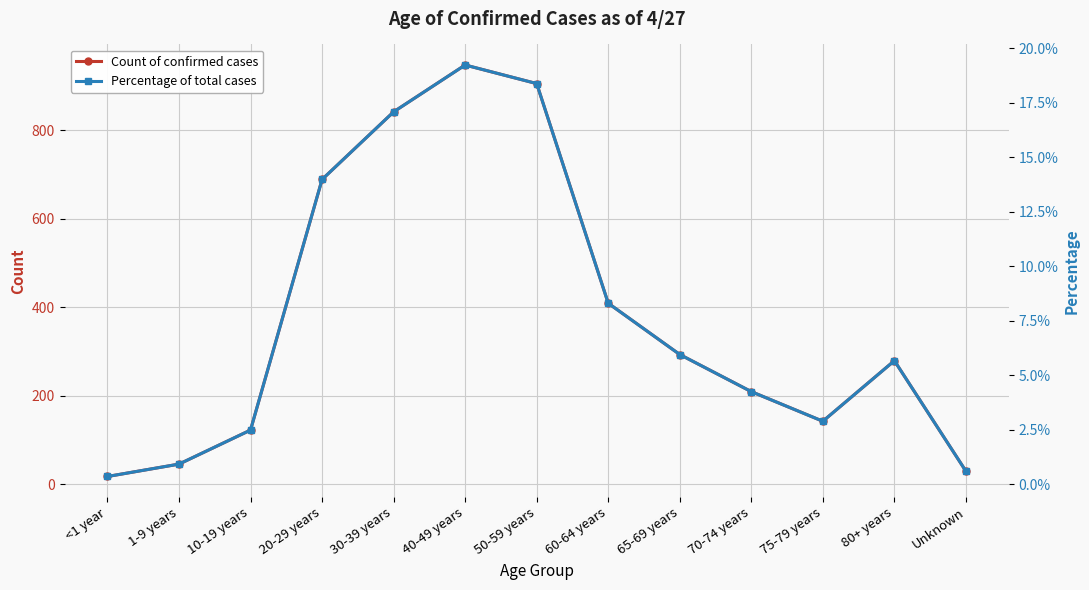

True or false: Count of confirmed cases has more than 2 points higher than both neighbors.

False